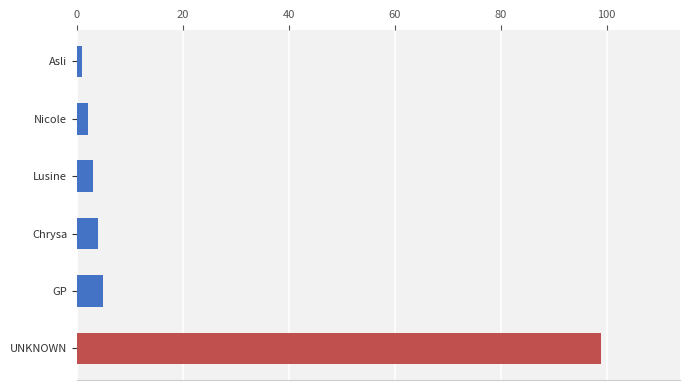

Reading top to bottom, transcribe all the data shown in this chart.

Asli=1	Nicole=2	Lusine=3	Chrysa=4	GP=5	UNKNOWN=99